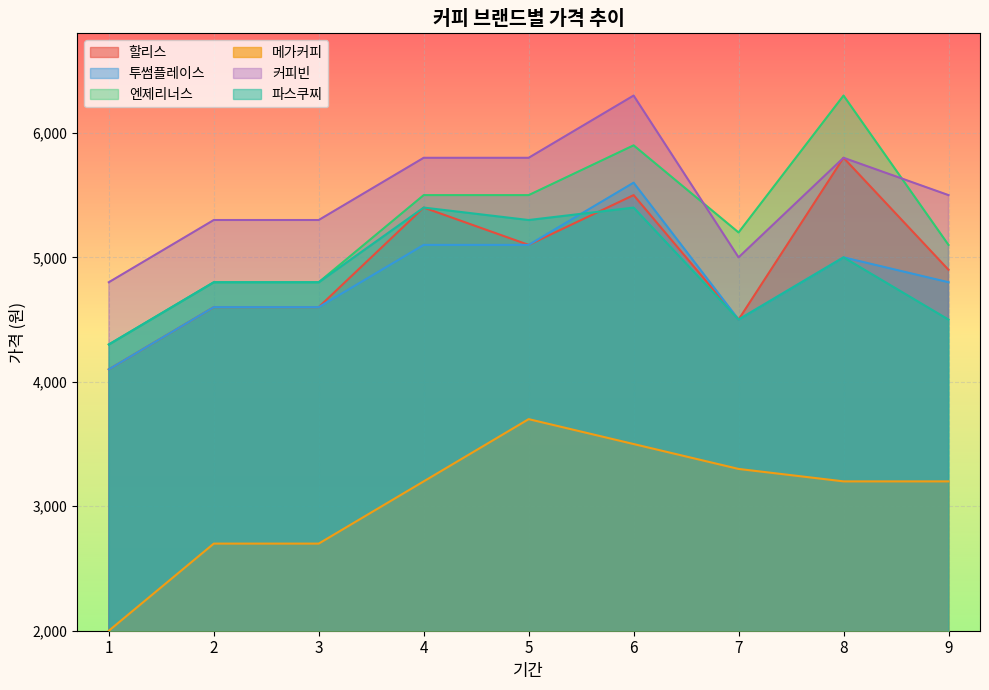

Reading left to right, transcribe all the data shown in this chart.

할리스: 4100	4600	4600	5400	5100	5500	4500	5800	4900
투썸플레이스: 4100	4600	4600	5100	5100	5600	4500	5000	4800
엔제리너스: 4300	4800	4800	5500	5500	5900	5200	6300	5100
메가커피: 2000	2700	2700	3200	3700	3500	3300	3200	3200
커피빈: 4800	5300	5300	5800	5800	6300	5000	5800	5500
파스쿠찌: 4300	4800	4800	5400	5300	5400	4500	5000	4500